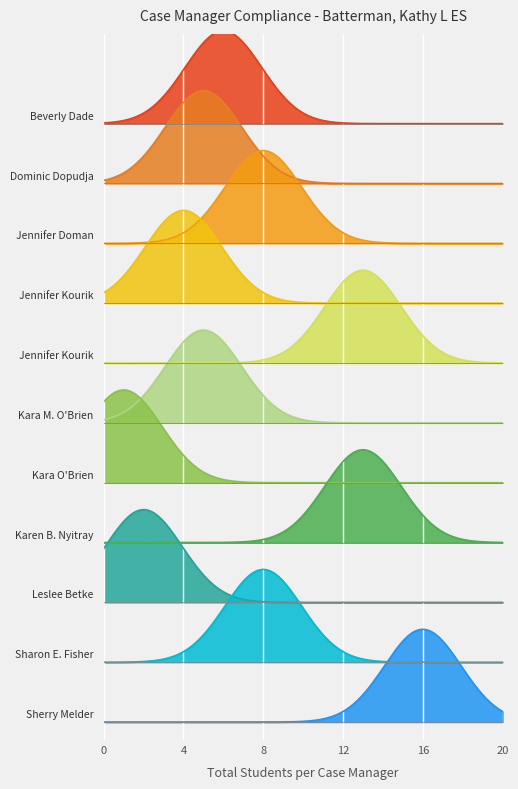

Reading right to left, transcribe all the data shown in this chart.

Total Students: Sherry Melder=16	Sharon E. Fisher=8	Leslee Betke=2	Karen B. Nyitray=13	Kara O'Brien=1	Kara M. O'Brien=5	Jennifer Kourik=13	Jennifer Kourik=4	Jennifer Doman=8	Dominic Dopudja=5	Beverly Dade=6
Expired: Sherry Melder=0	Sharon E. Fisher=0	Leslee Betke=0	Karen B. Nyitray=0	Kara O'Brien=0	Kara M. O'Brien=0	Jennifer Kourik=0	Jennifer Kourik=0	Jennifer Doman=0	Dominic Dopudja=0	Beverly Dade=0
Compliance Rate: Sherry Melder=1	Sharon E. Fisher=1	Leslee Betke=1	Karen B. Nyitray=1	Kara O'Brien=1	Kara M. O'Brien=1	Jennifer Kourik=1	Jennifer Kourik=1	Jennifer Doman=1	Dominic Dopudja=1	Beverly Dade=1